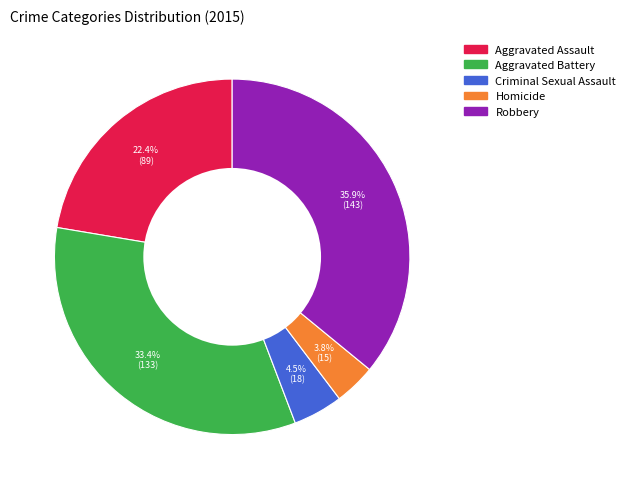

What percentage do Aggravated Assault and Robbery together represent?

58.3%